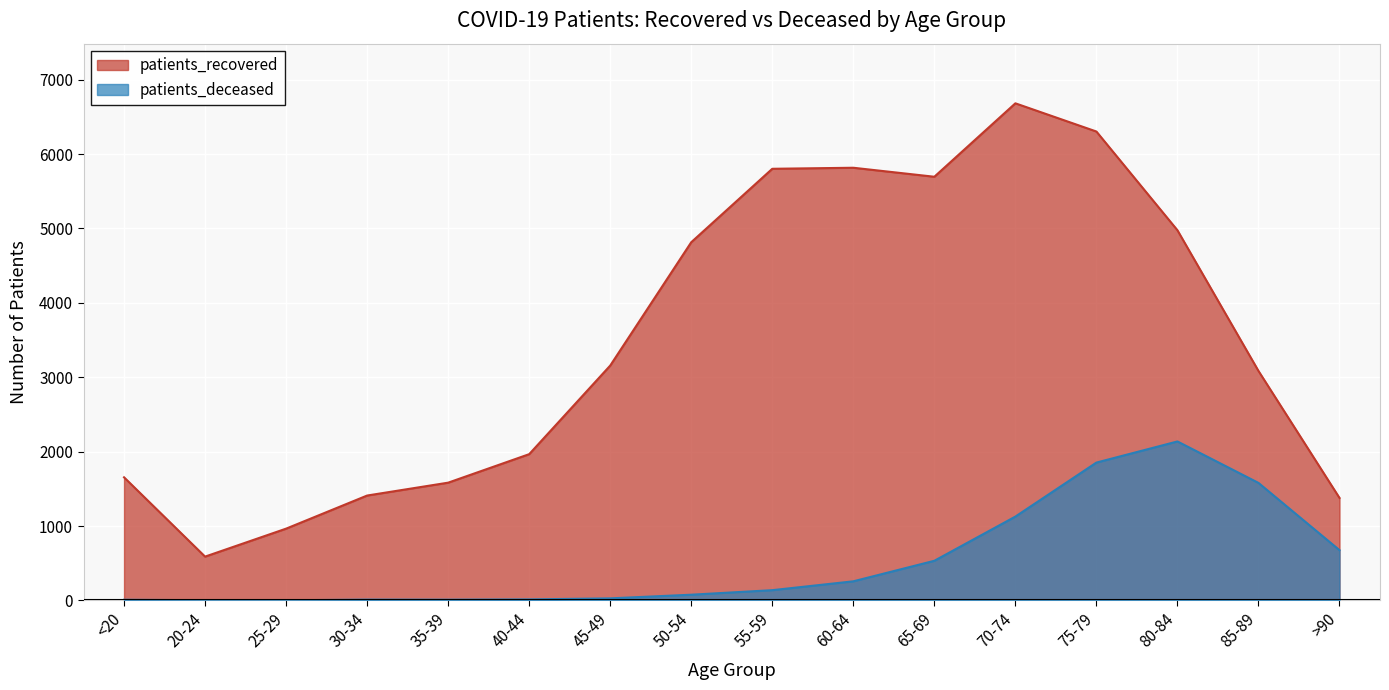

In patients_deceased, how many points are higher than both neighbors (excluding endpoints)?

2